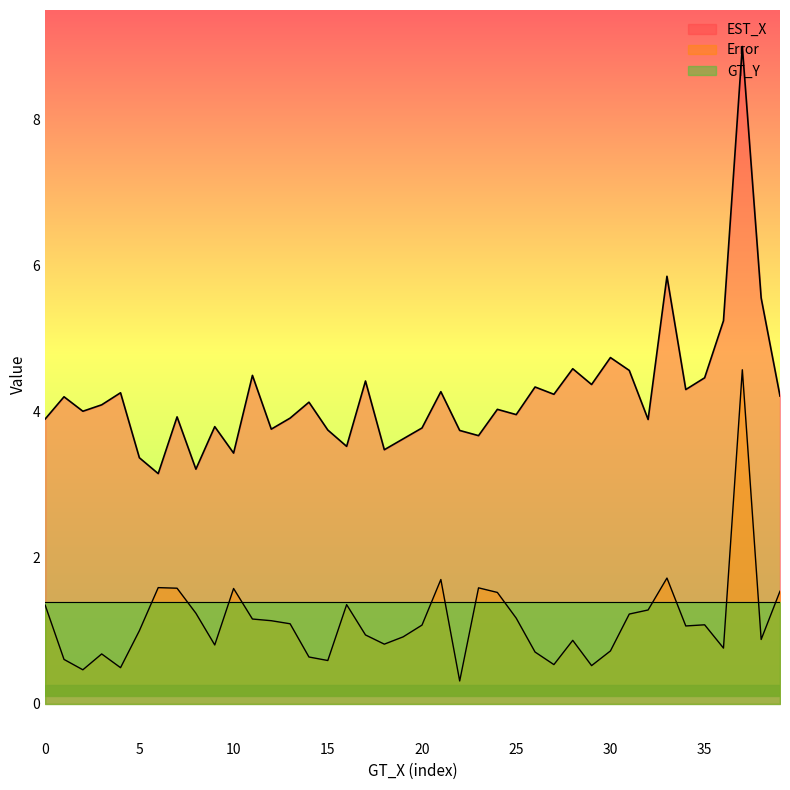

True or false: EST_X and Error intersect in this chart.

False